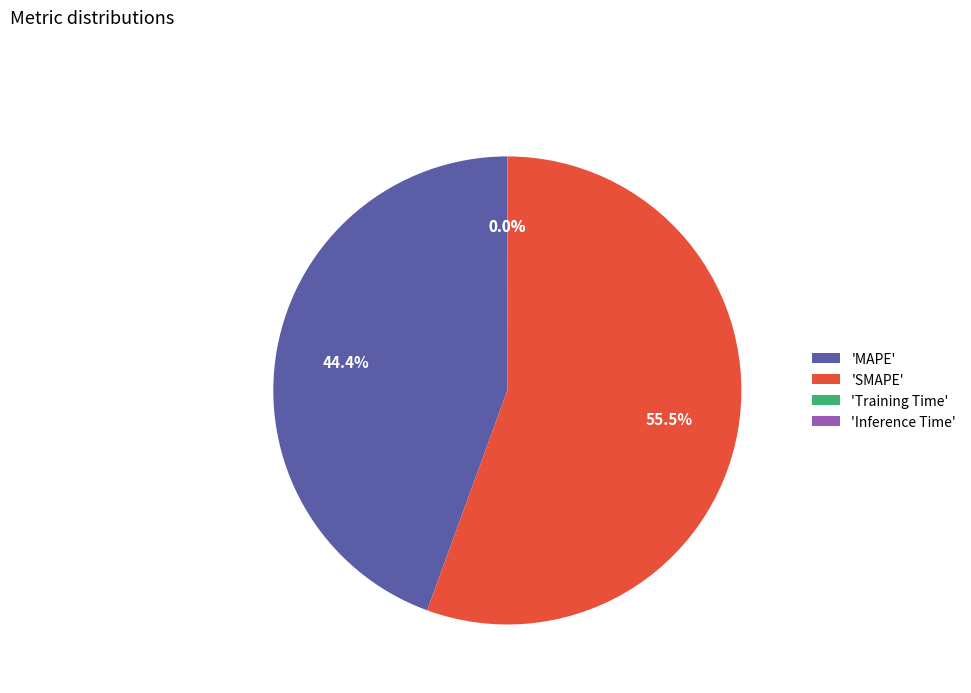

Is there a majority slice in this chart?

Yes